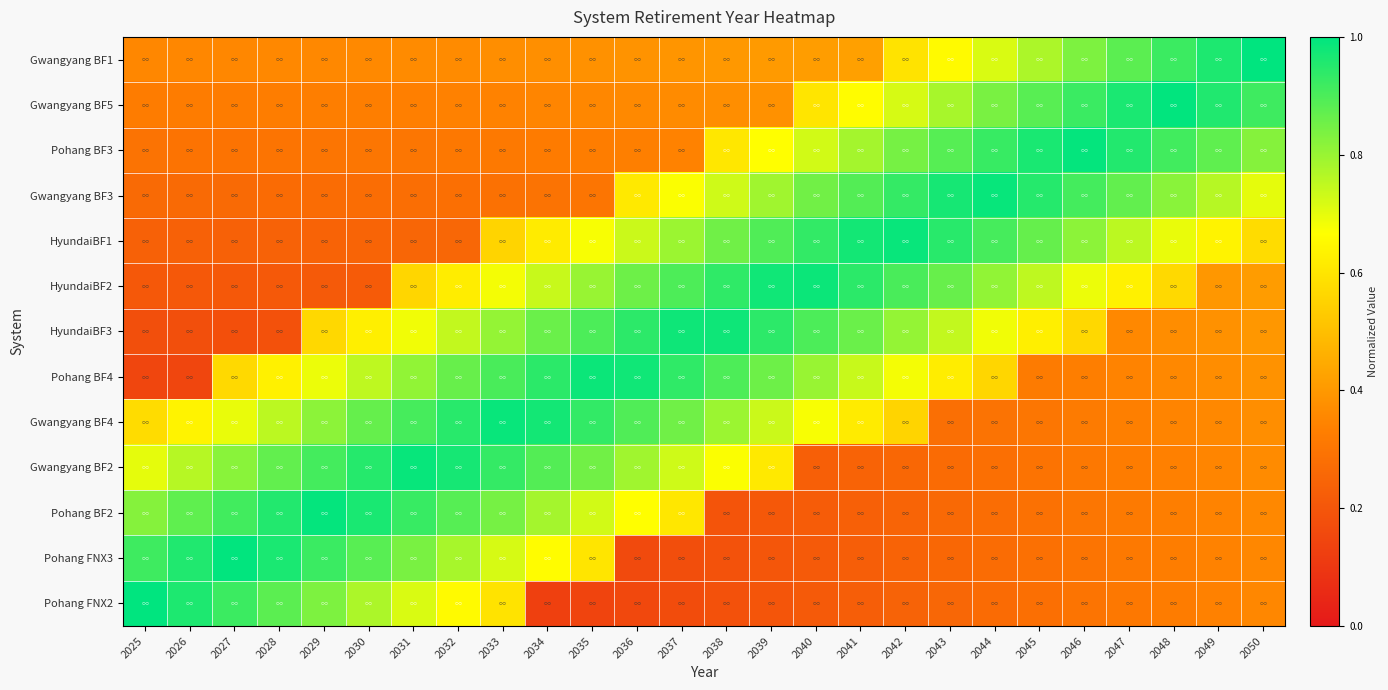

What is the maximum value shown in the chart?

1.0